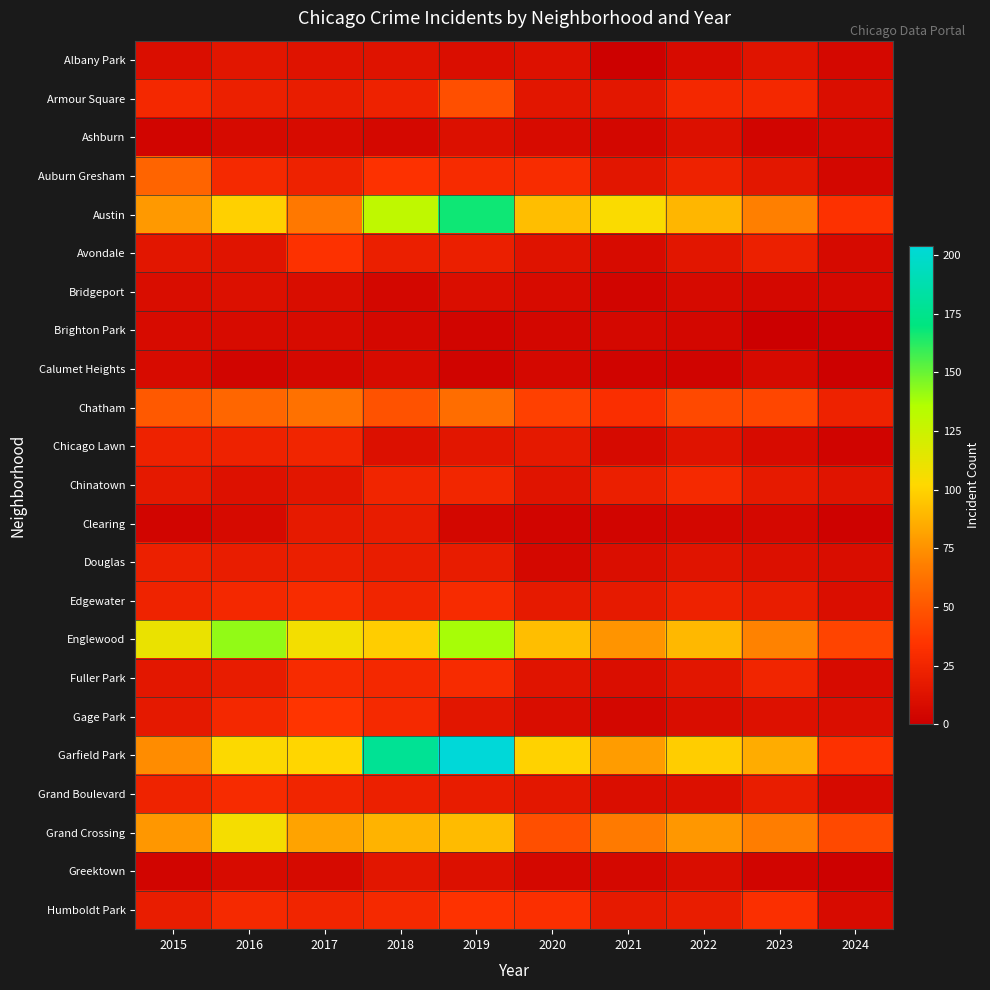

What is the total value across all series at 2016?

816